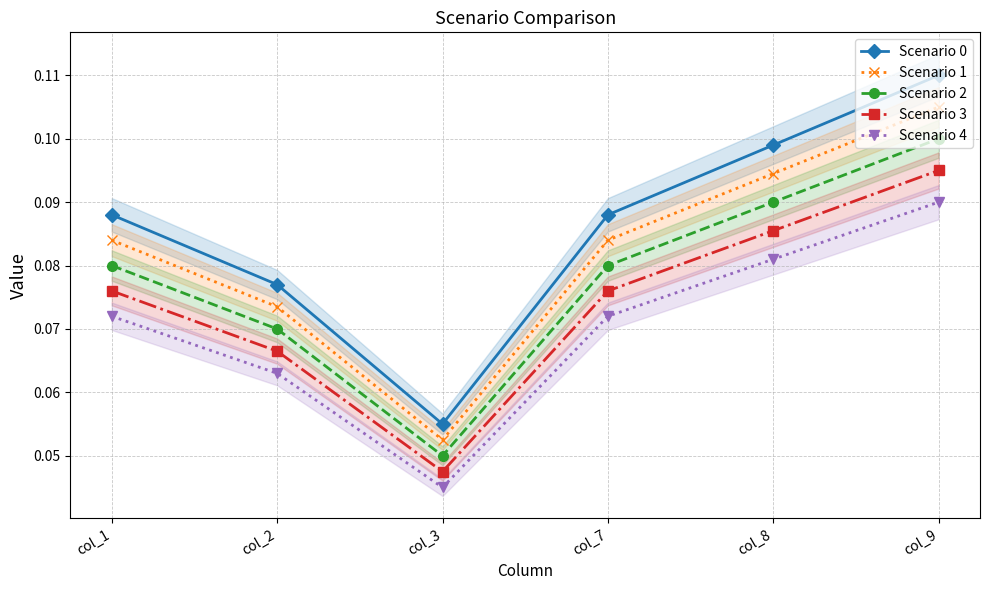

Is it true that Scenario 3 equals 0.0 at col_3?

True